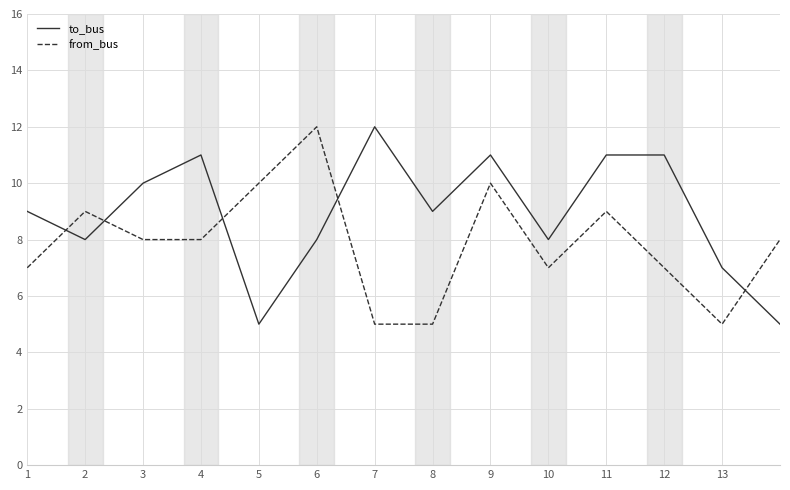

What is the difference between the second highest and minimum values in the to_bus series?

6